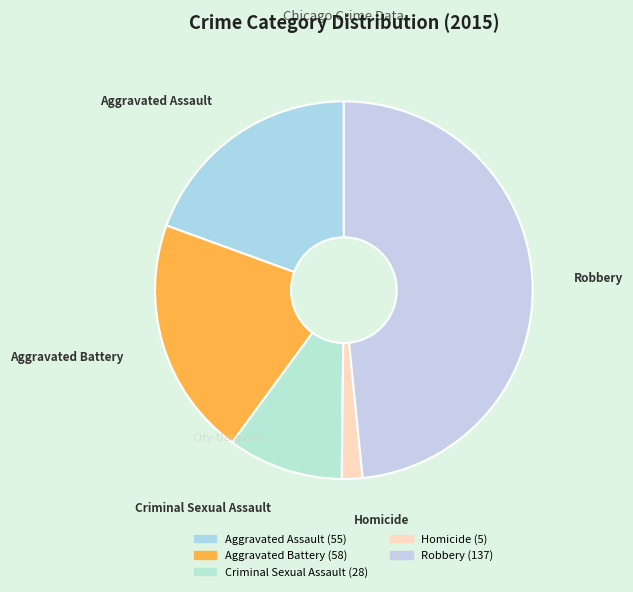

Combined, do Homicide and Criminal Sexual Assault account for over 50%?

No